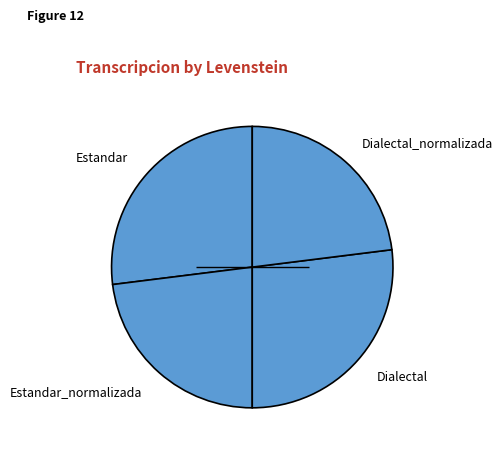

Is it true that Dialectal is 36% of the pie?

False